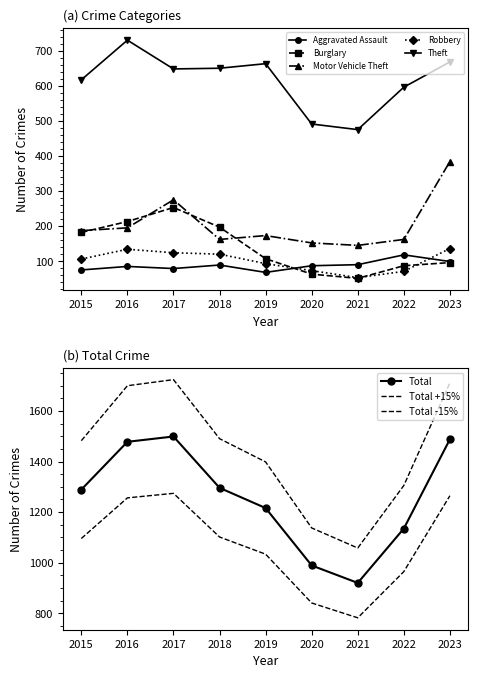

Reading left to right, extract all data points from this chart.

Aggravated Assault: 75	85	79	89	68	87	90	118	99
Burglary: 182	213	253	197	107	63	51	87	96
Motor Vehicle Theft: 187	195	275	162	173	152	145	162	384
Robbery: 106	134	124	120	93	73	53	71	136
Theft: 617	730	648	650	663	491	475	596	668
Total: 1289	1478	1499	1296	1216	989	920	1135	1488